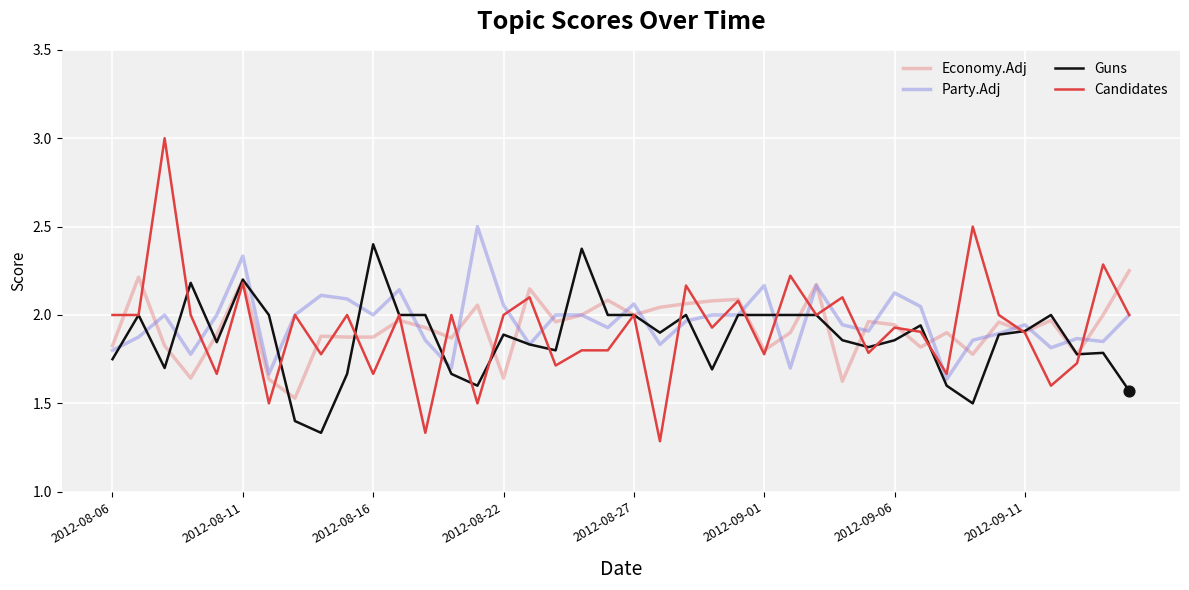

What is the maximum value shown in the chart?

3.0